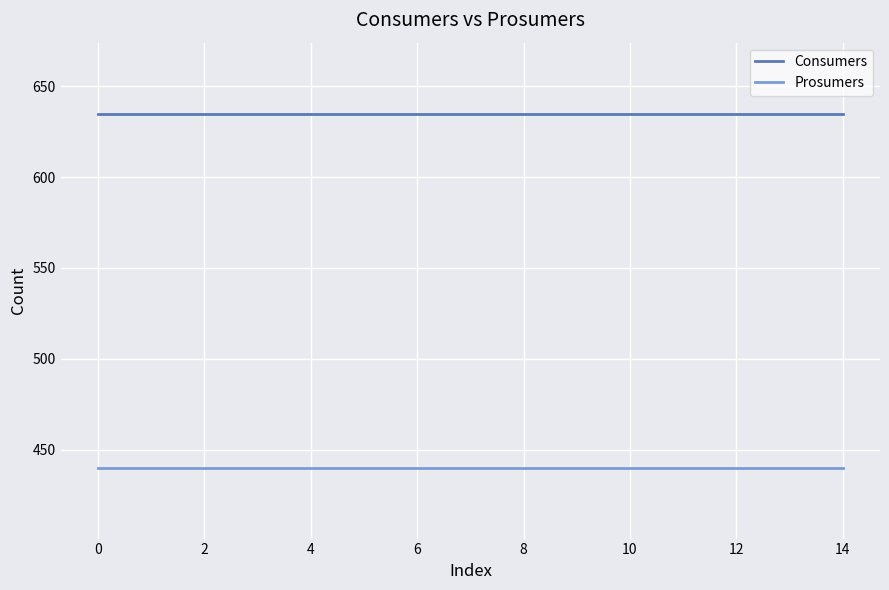

What is the minimum value shown in the chart?

440